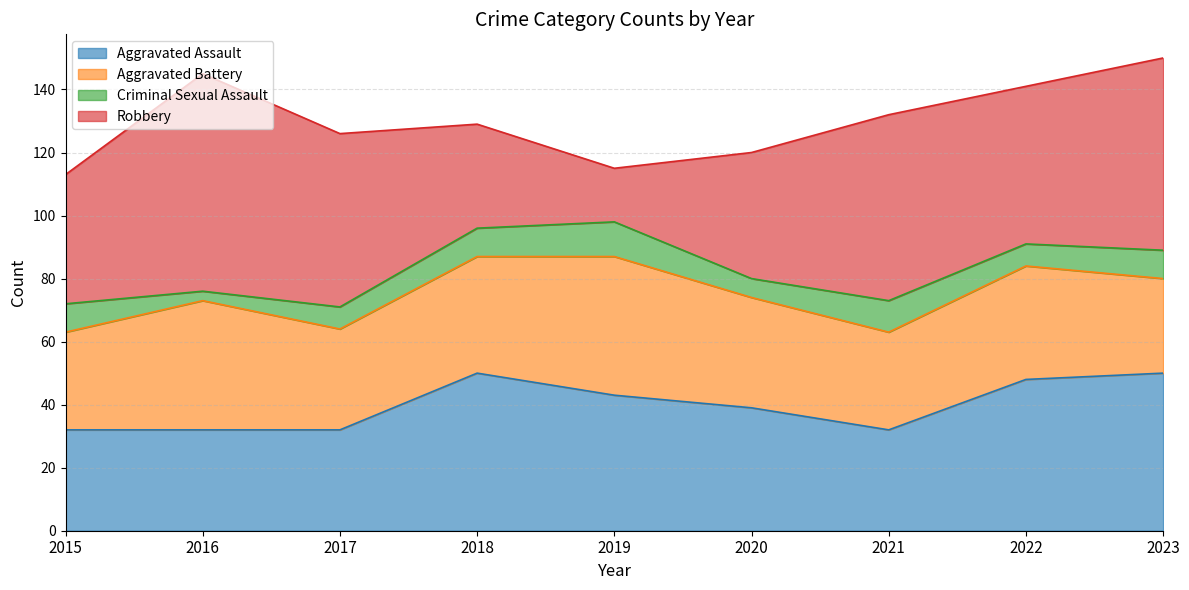

At which category is the sum across all series the highest?

2023